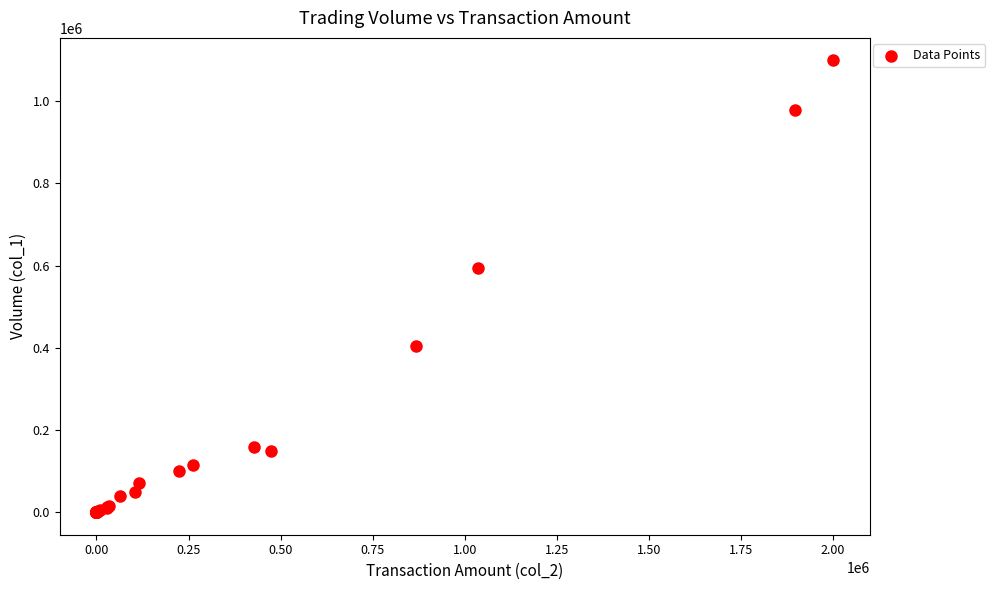

What Y value in the scatter plot is closest to 549500?

594000